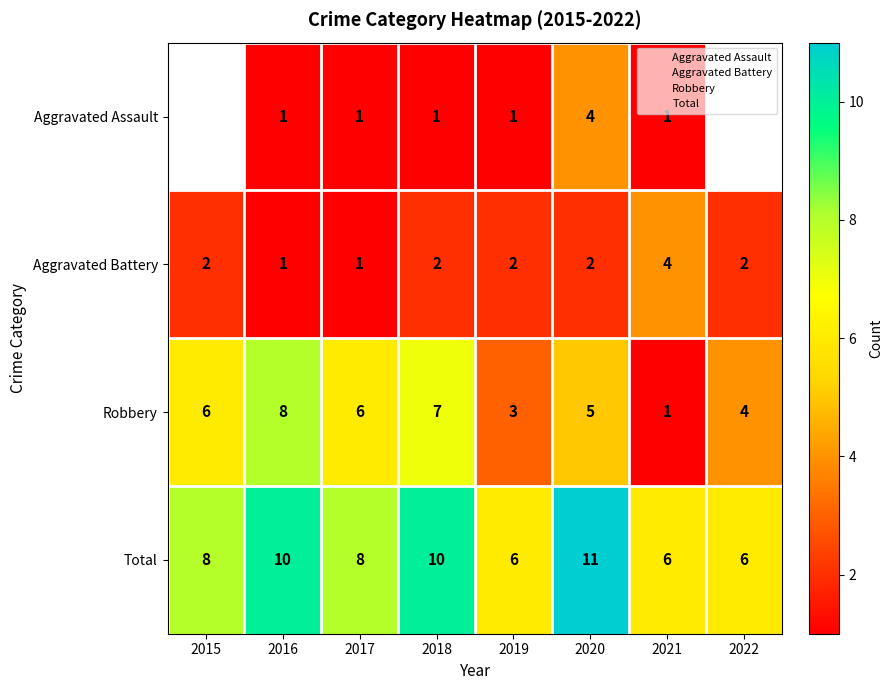

Read the Robbery value at 2016.

8.0